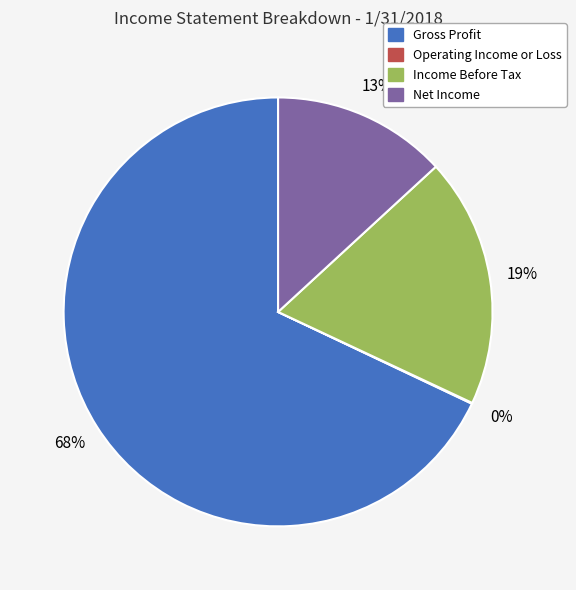

Is it true that Gross Profit is 75% of the pie?

False